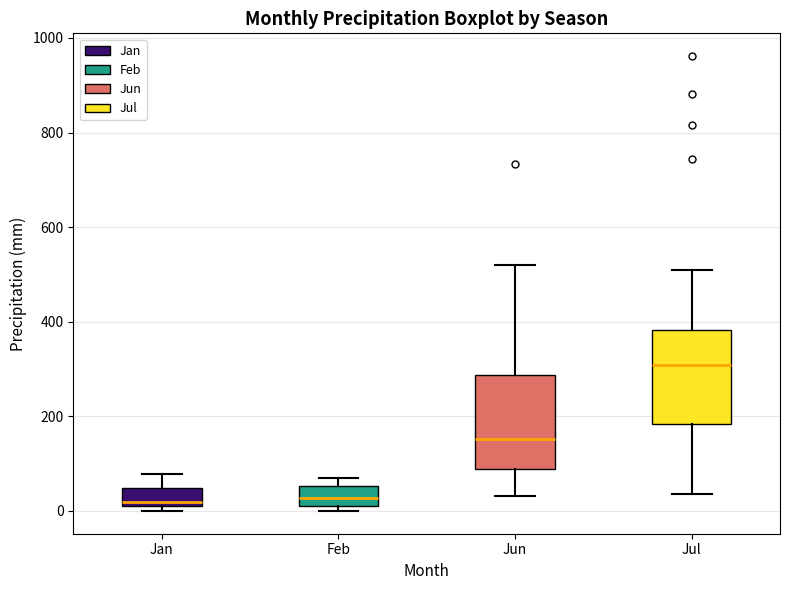

Where does the upper whisker of the box for Jan end on the y-axis? The values are not printed on the chart, so give them approximately, as read against the axis.

80